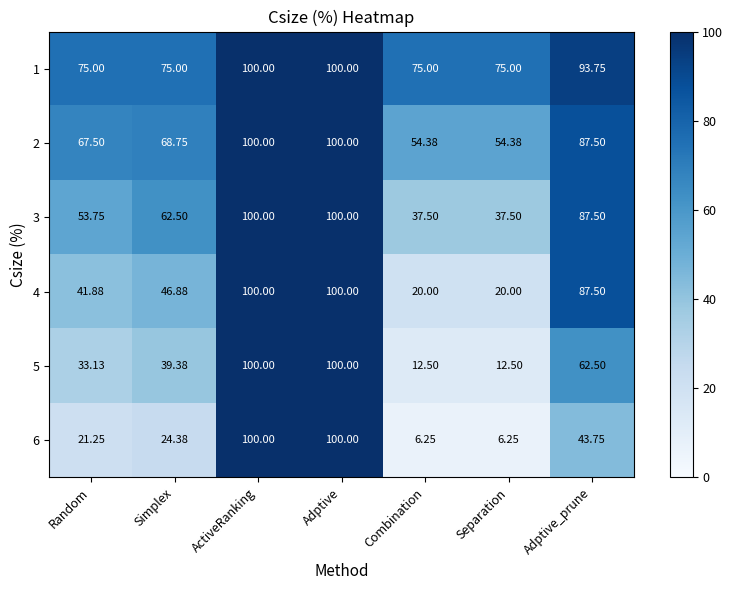

At which label is 6 closest to 53?

Adptive_prune